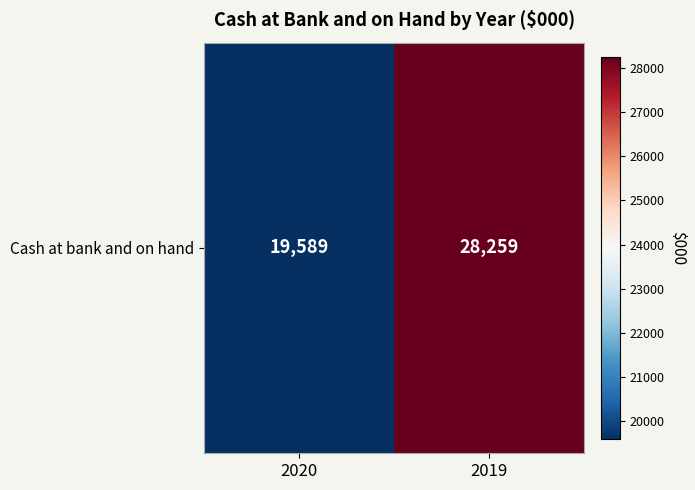

What is the change in value from 2020 to 2019?

+8670